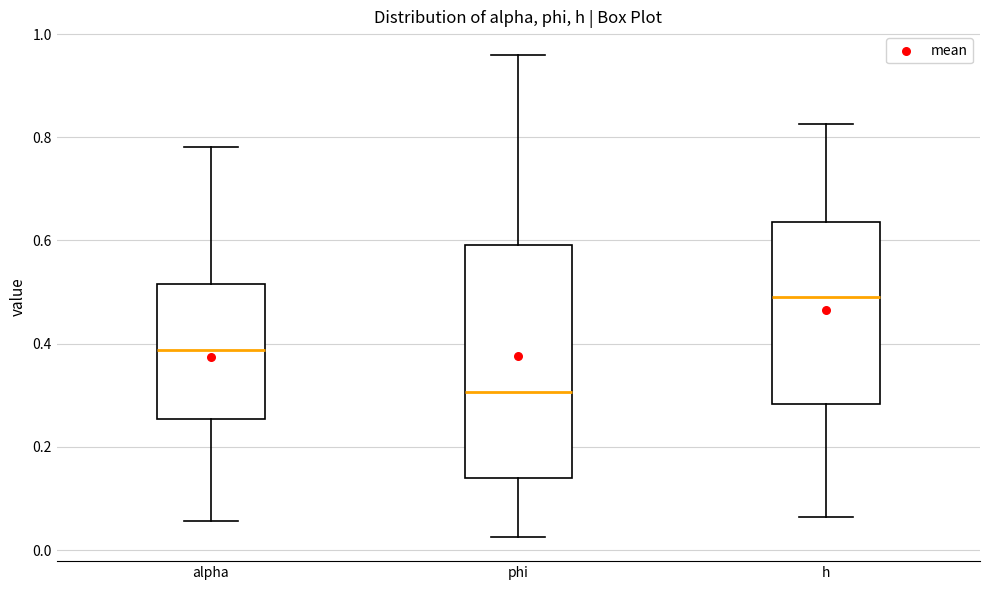

Reading left to right, transcribe this box plot: for each box, give where its median line is, the range the box spans, and where its two whiskers end, as read against the y-axis. The values are not printed on the chart, so give them approximately, as read against the axis.

alpha: median 0.38, box 0.26 to 0.52, whiskers 0.06 to 0.78
phi: median 0.30, box 0.14 to 0.60, whiskers 0.02 to 0.96
h: median 0.50, box 0.28 to 0.64, whiskers 0.06 to 0.82